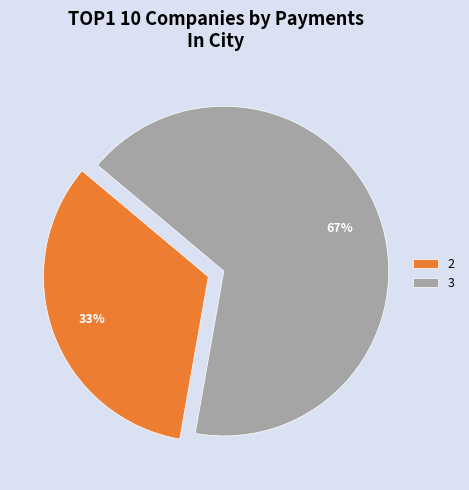

Is 2 the majority of the pie?

No